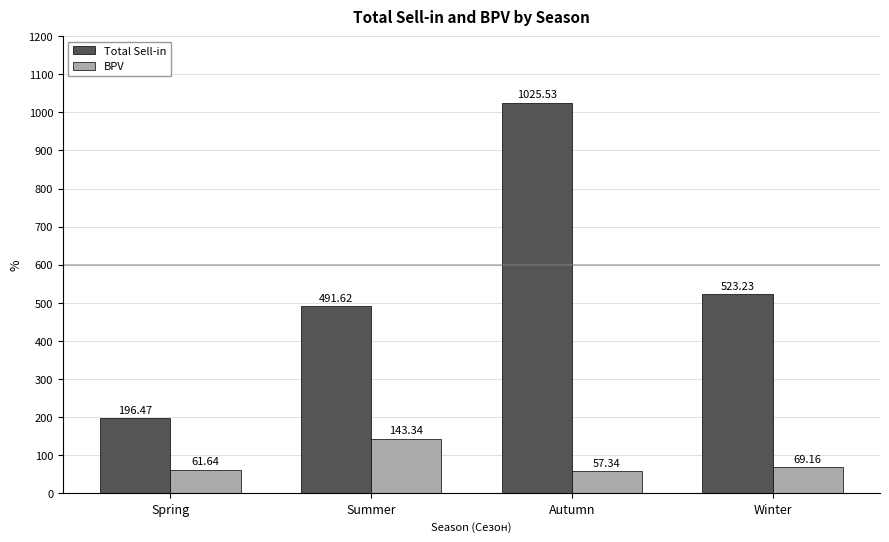

Which label corresponds to the smallest value in the chart?

Autumn